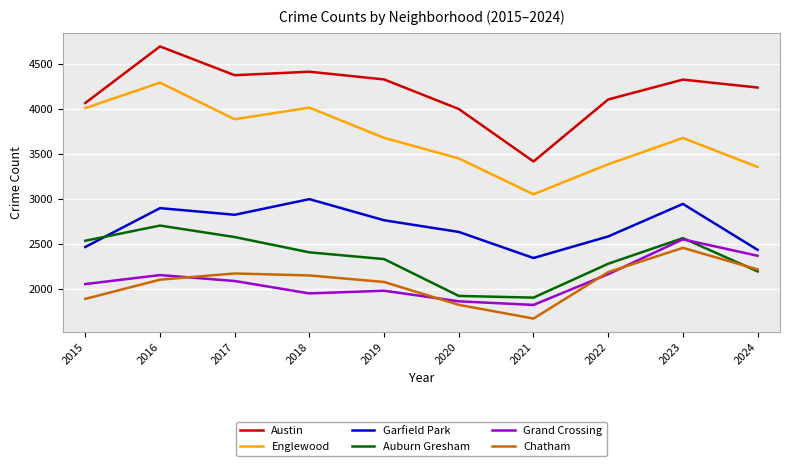

The value of Auburn Gresham at 2021 is 1903. True or false?

True